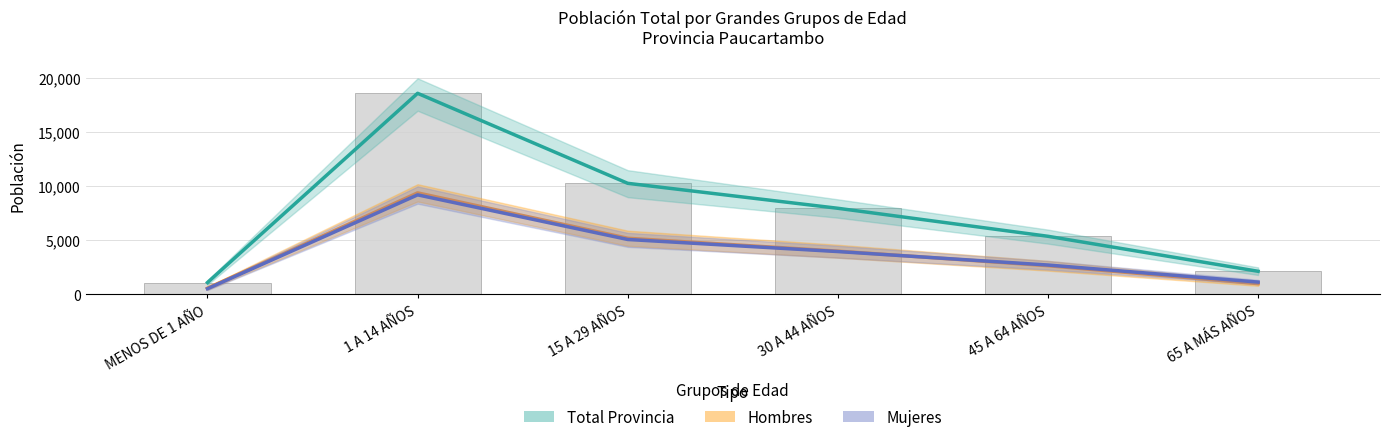

True or false: Hombres has a value of 6269 at 30 A 44 AÑOS.

False